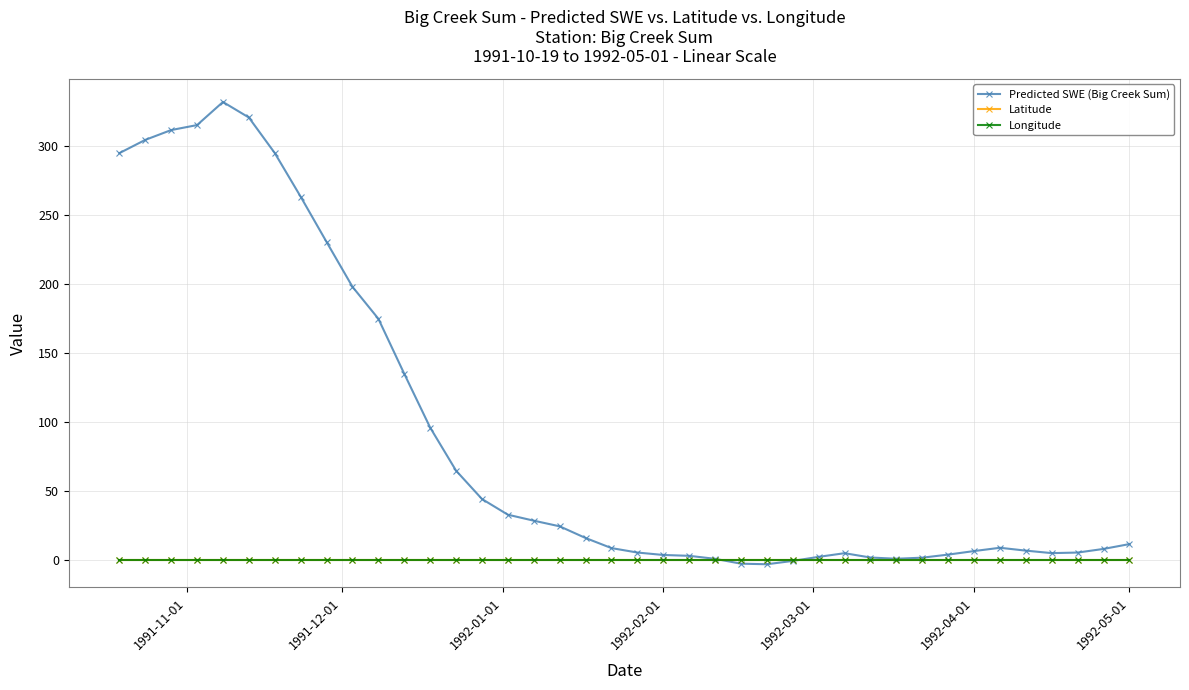

What is the average value of the Longitude series?

0.3